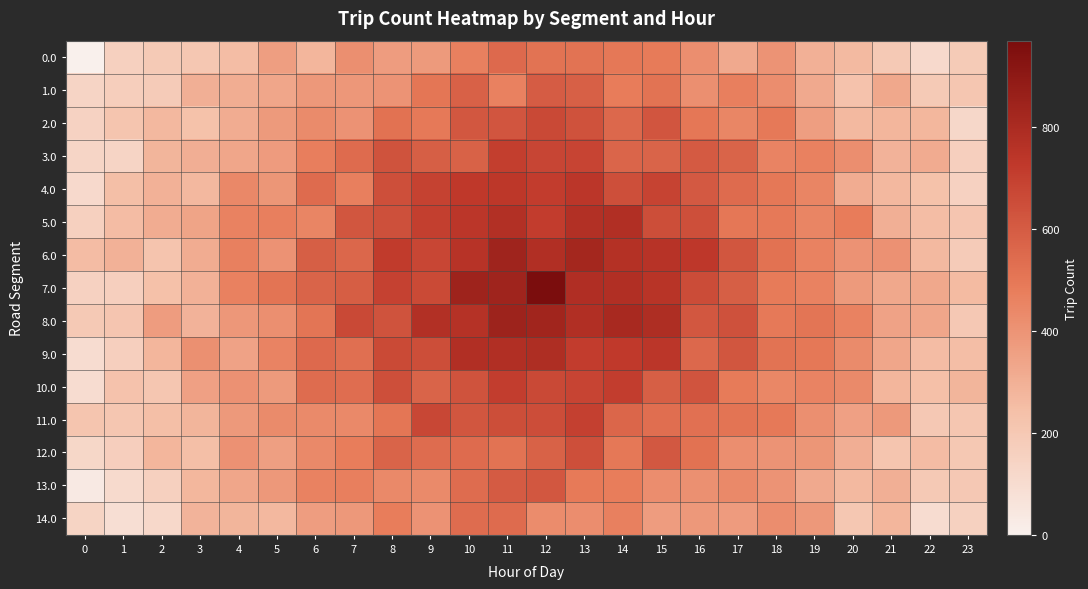

Reading right to left, what are all the values shown in this chart?

0.0: 23=185.7	22=116.6	21=194.9	20=262.2	19=298.0	18=400.8	17=323.9	16=418.3	15=488.1	14=497.2	13=516.7	12=517.0	11=551.7	10=467.2	9=378.1	8=368.3	7=414.9	6=279.8	5=363.0	4=251.2	3=205.9	2=191.6	1=160.7	0=0.5
1.0: 23=210.2	22=191.3	21=326.0	20=230.0	19=322.8	18=422.9	17=472.4	16=413.3	15=518.5	14=484.5	13=587.0	12=597.0	11=465.0	10=582.5	9=505.5	8=401.3	7=387.4	6=382.9	5=336.8	4=307.0	3=302.0	2=184.3	1=171.2	0=140.0
2.0: 23=125.0	22=276.2	21=277.3	20=266.0	19=362.9	18=495.4	17=447.7	16=500.8	15=624.1	14=554.9	13=633.1	12=667.0	11=623.1	10=614.9	9=494.1	8=522.8	7=402.7	6=430.4	5=377.9	4=312.0	3=233.3	2=270.2	1=219.0	0=148.0
3.0: 23=163.7	22=316.8	21=290.1	20=417.3	19=464.3	18=456.3	17=568.8	16=602.6	15=569.0	14=566.7	13=684.6	12=680.0	11=705.6	10=576.7	9=589.0	8=630.6	7=542.8	6=477.3	5=372.3	4=335.3	3=305.1	2=282.8	1=137.7	0=135.1
4.0: 23=153.9	22=232.6	21=272.8	20=312.4	19=453.1	18=497.5	17=543.1	16=608.0	15=689.4	14=647.7	13=742.3	12=715.0	11=736.3	10=727.7	9=690.4	8=647.0	7=471.1	6=545.5	5=394.1	4=440.4	3=272.8	2=294.6	1=244.9	0=115.8
5.0: 23=214.2	22=252.1	21=300.8	20=482.2	19=452.2	18=495.5	17=500.9	16=647.7	15=651.7	14=777.3	13=774.8	12=714.0	11=773.8	10=740.3	9=704.7	8=642.7	7=618.9	6=452.5	5=473.2	4=461.2	3=341.8	2=312.1	1=255.2	0=160.1
6.0: 23=183.3	22=268.0	21=406.7	20=402.3	19=460.7	18=520.0	17=620.1	16=731.6	15=755.3	14=765.8	13=824.1	12=780.0	11=840.1	10=754.8	9=676.3	8=718.6	7=559.1	6=591.0	5=404.7	4=467.3	3=313.7	2=222.0	1=293.3	0=255.5
7.0: 23=260.0	22=329.0	21=328.0	20=378.0	19=460.0	18=486.0	17=591.0	16=659.0	15=751.0	14=779.0	13=784.0	12=970.0	11=840.0	10=844.0	9=665.0	8=694.0	7=593.0	6=571.0	5=515.0	4=463.0	3=294.0	2=236.0	1=163.0	0=153.0
8.0: 23=200.3	22=334.0	21=347.7	20=462.3	19=509.7	18=496.0	17=638.1	16=614.6	15=785.3	14=807.8	13=777.1	12=833.0	11=846.1	10=764.8	9=775.3	8=630.6	7=667.1	6=509.0	5=413.7	4=390.3	3=290.7	2=370.0	1=214.3	0=194.5
9.0: 23=249.2	22=257.1	21=335.8	20=431.2	19=498.2	18=518.5	17=617.9	16=554.7	15=740.7	14=724.3	13=713.8	12=787.0	11=777.8	10=779.3	9=651.7	8=666.7	7=528.9	6=552.5	5=455.2	4=345.2	3=410.8	2=279.1	1=164.2	0=102.1
10.0: 23=283.9	22=240.6	21=277.8	20=433.4	19=457.1	18=445.5	17=486.1	16=628.0	15=588.4	14=708.7	13=682.3	12=670.0	11=709.3	10=631.7	9=571.4	8=645.0	7=536.1	6=538.5	5=376.1	4=407.4	3=353.8	2=208.6	1=228.9	0=99.8
11.0: 23=208.7	22=198.8	21=379.1	20=353.3	19=414.3	18=494.3	17=512.8	16=524.6	15=533.0	14=561.7	13=697.6	12=654.0	11=649.6	10=617.7	9=673.0	8=504.6	7=438.8	6=434.3	5=430.3	4=380.3	3=284.1	2=244.8	1=209.7	0=219.1
12.0: 23=202.0	22=255.2	21=219.3	20=304.0	19=391.9	18=399.4	17=417.7	16=521.8	15=613.1	14=497.9	13=646.1	12=578.0	11=517.1	10=541.9	9=540.1	8=570.8	7=478.7	6=438.4	5=356.9	4=406.0	3=244.3	2=278.2	1=170.0	0=126.0
13.0: 23=197.2	22=193.3	21=303.0	20=269.0	19=325.8	18=397.9	17=439.4	16=409.3	15=422.5	14=477.5	13=491.0	12=616.0	11=601.0	10=538.5	9=434.5	8=438.3	7=473.4	6=460.9	5=382.8	4=336.0	3=276.0	2=159.3	1=112.2	0=34.0
14.0: 23=156.7	22=101.6	21=277.9	20=206.2	19=384.0	18=421.8	17=372.9	16=383.3	15=370.1	14=468.2	13=421.7	12=428.0	11=544.7	10=541.2	9=403.1	8=480.3	7=385.9	6=365.8	5=272.0	4=283.2	3=287.9	2=119.6	1=87.7	0=140.5